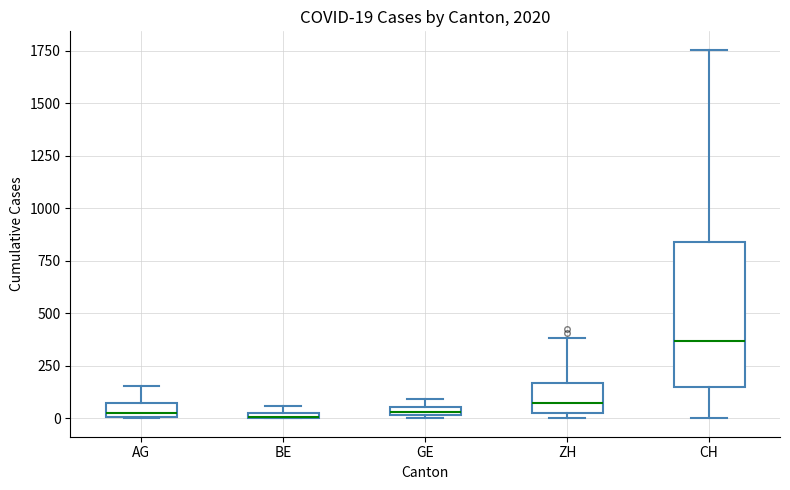

Comparing the boxes themselves (not the whiskers), which one is the tallest?

CH